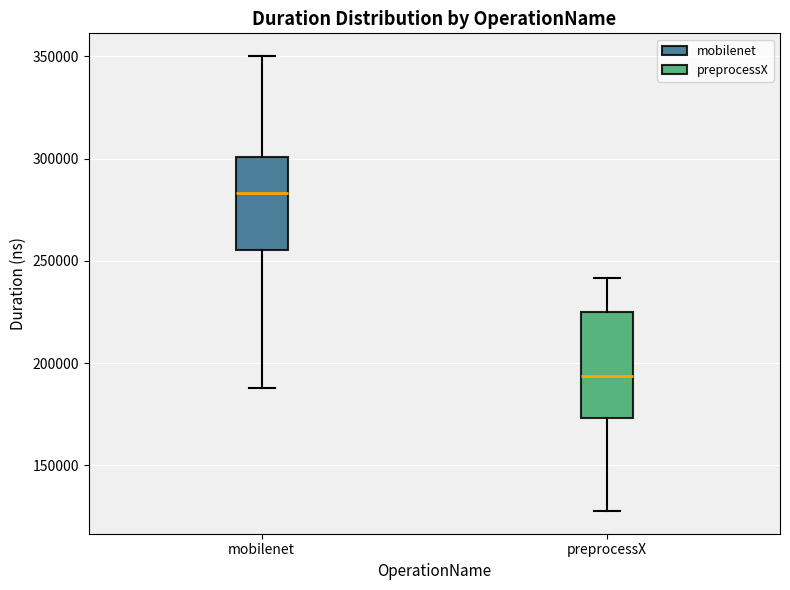

Reading left to right, read every box against the y-axis: the position of its median line, the range the box covers, and the ends of its whiskers. The values are not printed on the chart, so give them approximately, as read against the axis.

mobilenet: median 285000, box 255000 to 300000, whiskers 190000 to 350000
preprocessX: median 195000, box 175000 to 225000, whiskers 130000 to 240000